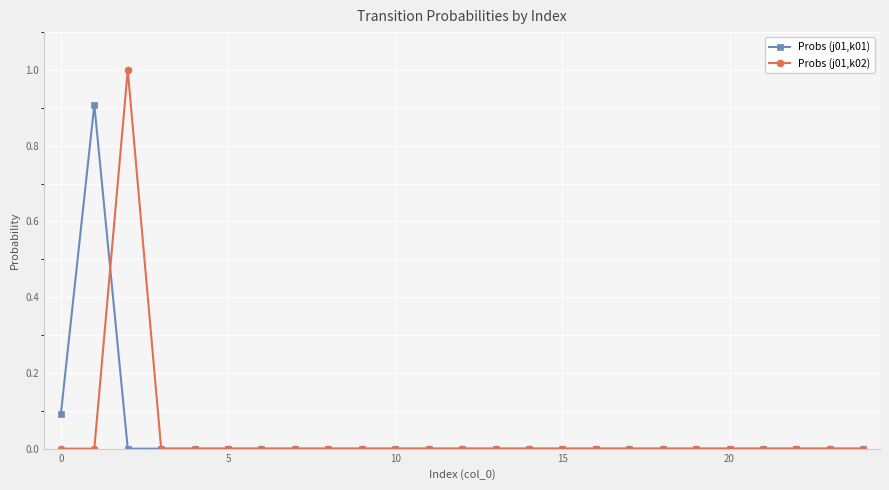

What is the maximum value for Probs (j01,k01)?

0.9